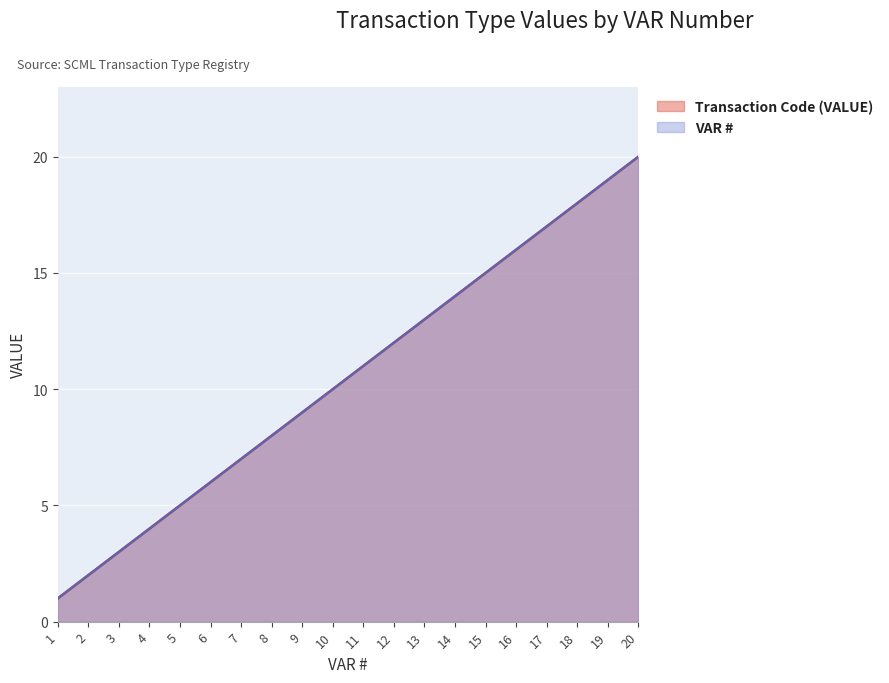

True or false: VAR # and Transaction Code (VALUE) intersect in this chart.

False